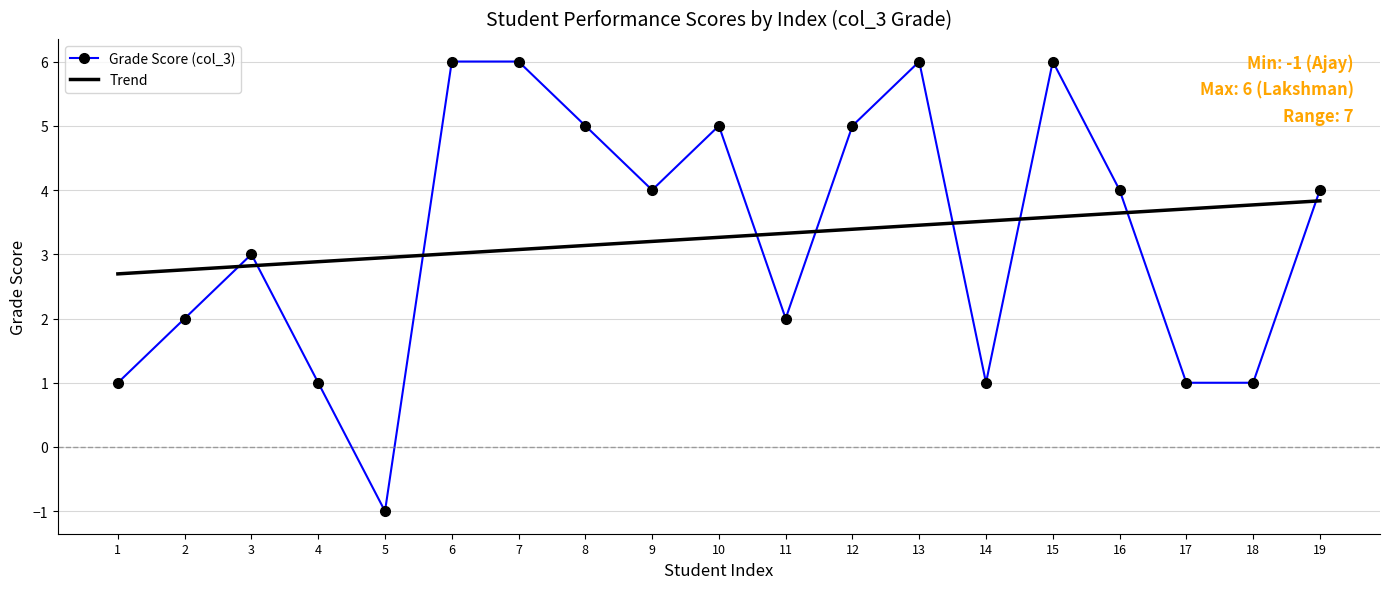

True or false: Grade Score (col_3) and Trend intersect in this chart.

True